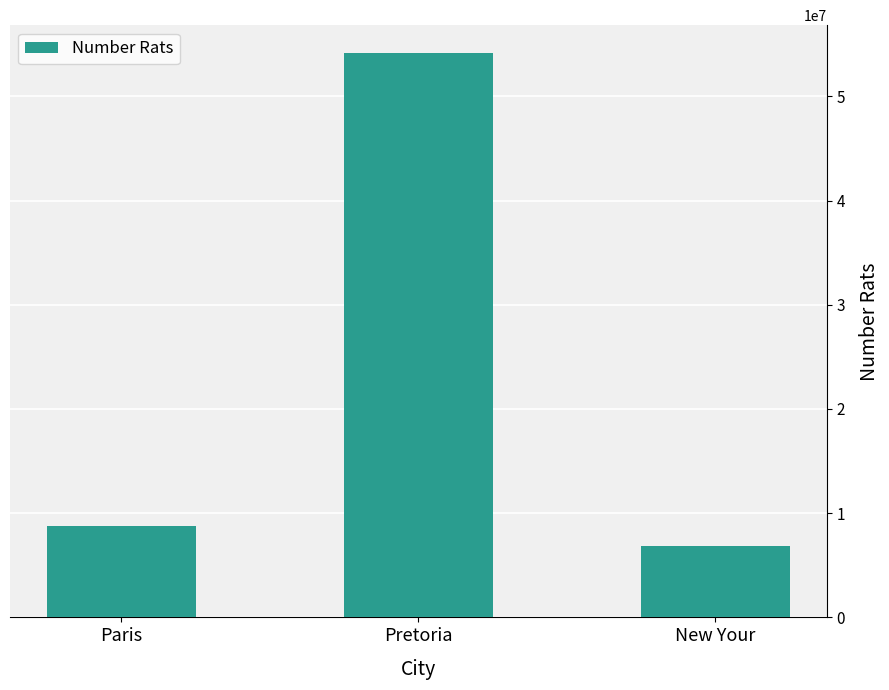

Reading right to left, extract all data points from this chart.

New Your=6818442	Pretoria=54118124	Paris=8777953